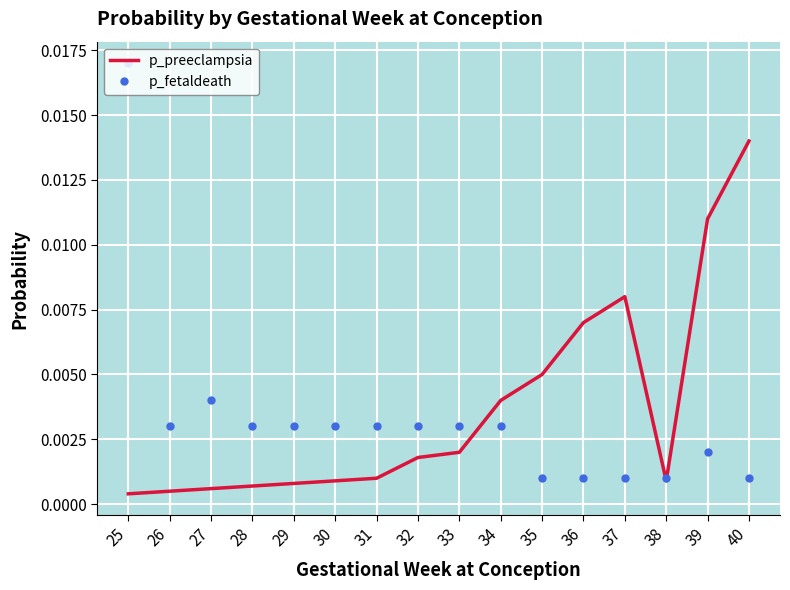

After their last crossing, which series has the higher values: p_preeclampsia or p_fetaldeath?

p_preeclampsia